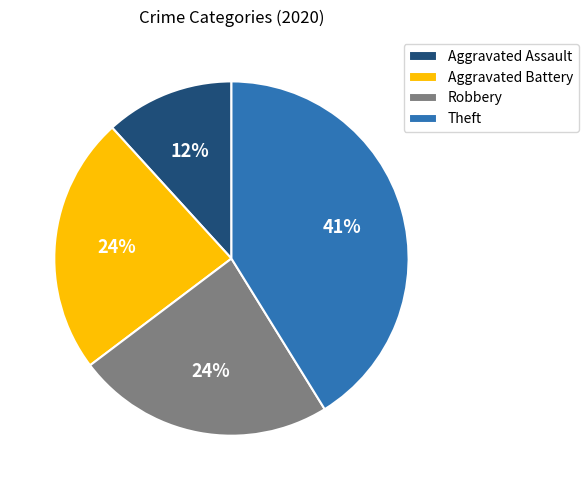

Which category has the biggest portion of the pie?

Theft